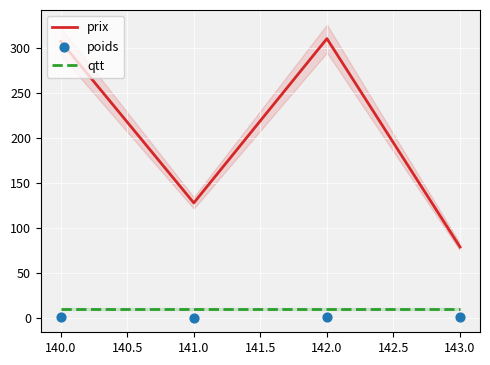

At how many categories does at least one series exceed 243?

2